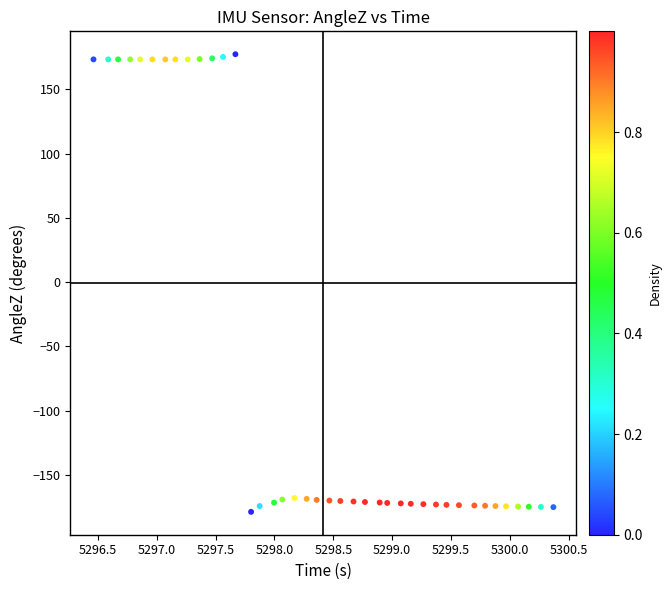

What is the range of Y values (max minus min)?

356.1